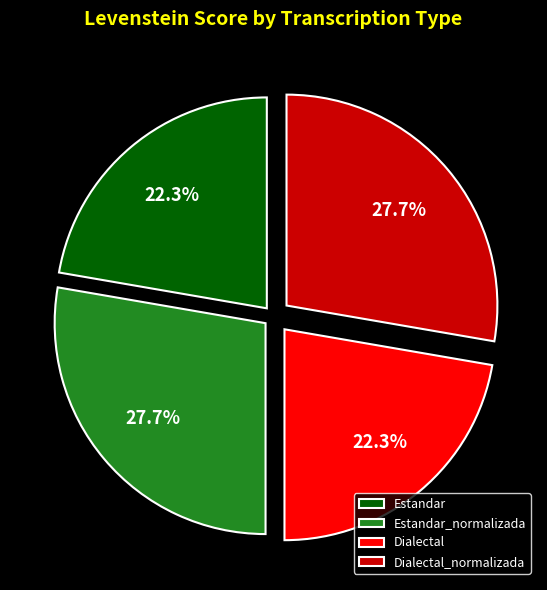

How many slices are in this pie chart?

4